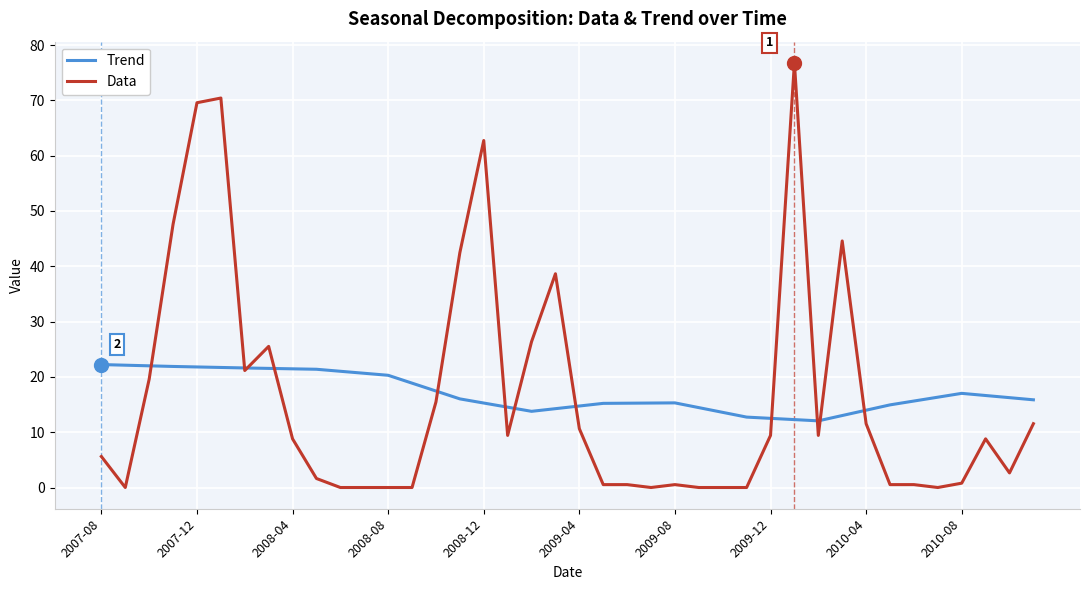

What is the minimum value for Trend?

12.1